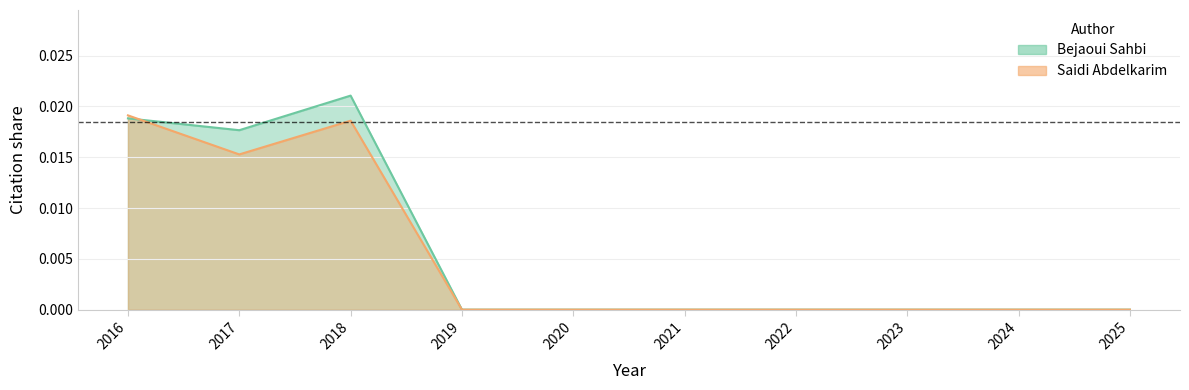

Which series ends up on top after the final intersection of Bejaoui Sahbi and Saidi Abdelkarim?

Bejaoui Sahbi